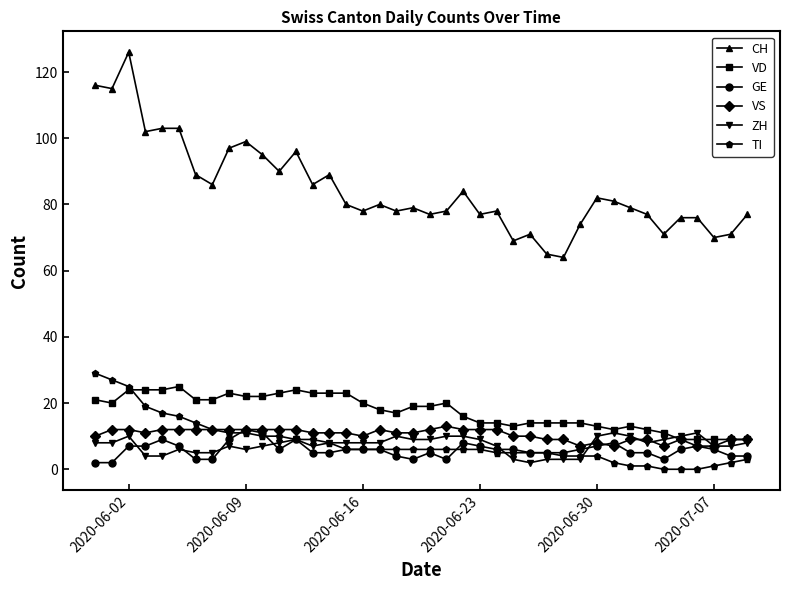

Which series has the widest spread of values?

CH